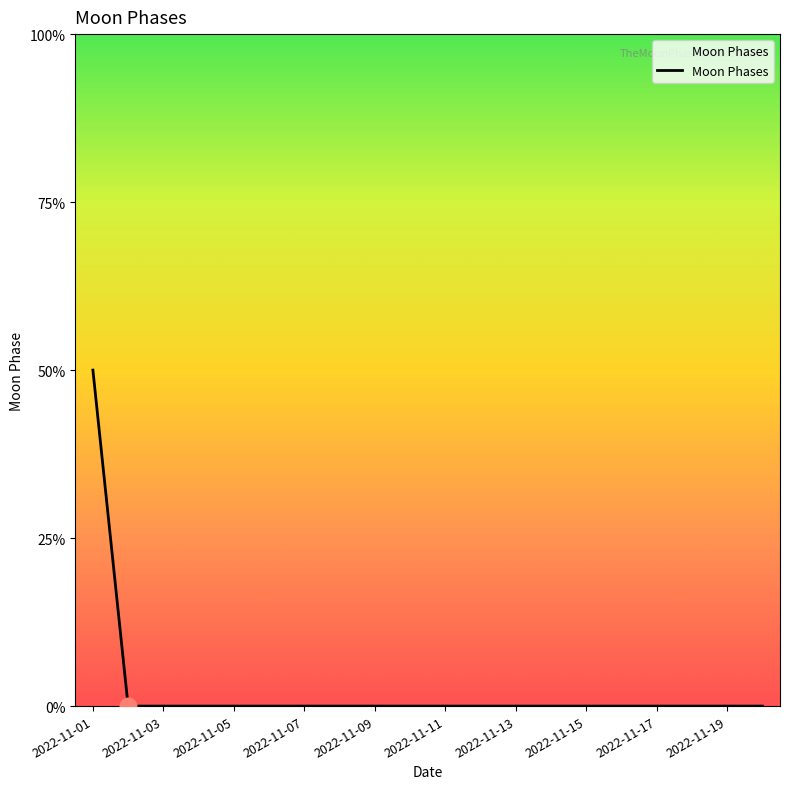

Reading left to right, transcribe all the data shown in this chart.

2022-11-01=2	2022-11-02=0	2022-11-03=0	2022-11-04=0	2022-11-05=0	2022-11-06=0	2022-11-07=0	2022-11-08=0	2022-11-09=0	2022-11-10=0	2022-11-11=0	2022-11-12=0	2022-11-13=0	2022-11-14=0	2022-11-15=0	2022-11-16=0	2022-11-17=0	2022-11-18=0	2022-11-19=0	2022-11-20=0